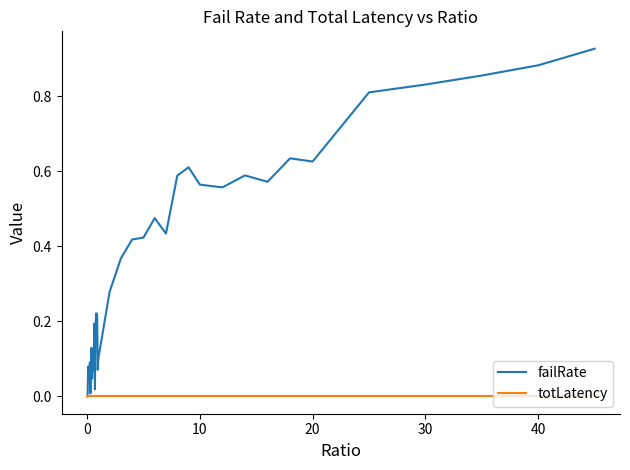

Rank the series by their maximum value, from highest to lowest.

failRate, totLatency